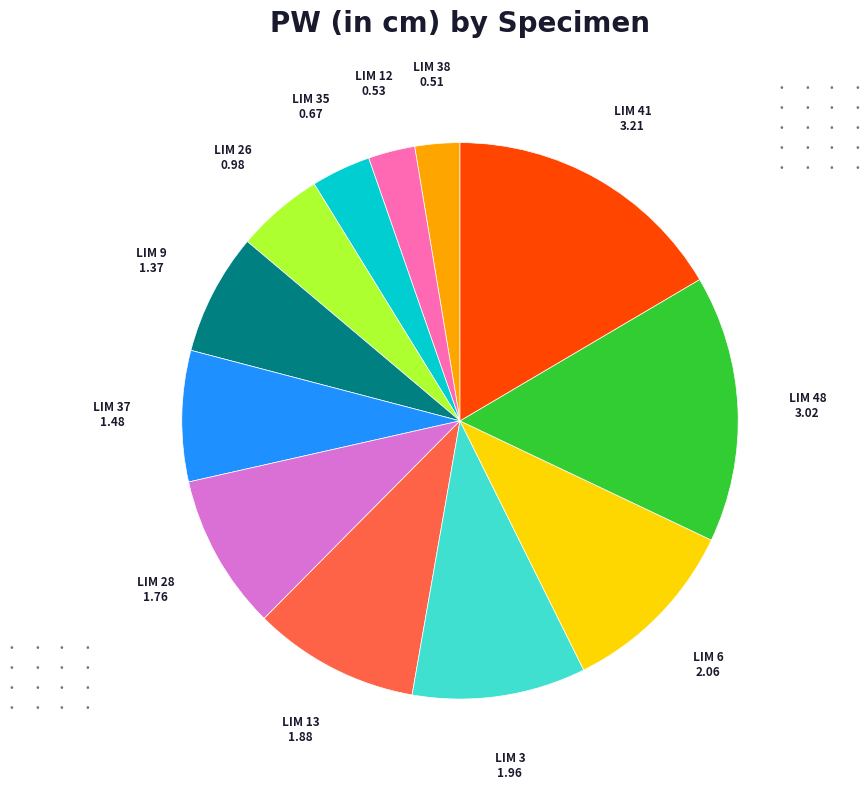

Is there any slice that represents more than half of the pie?

No